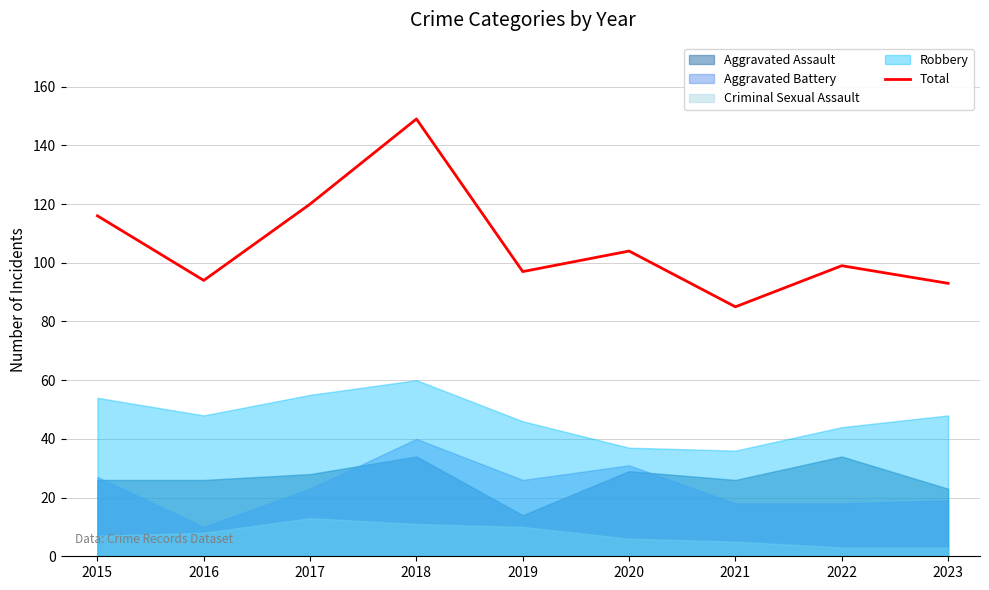

Reading right to left, list all the values displayed in this chart.

2023=93	2022=99	2021=85	2020=104	2019=97	2018=149	2017=120	2016=94	2015=116